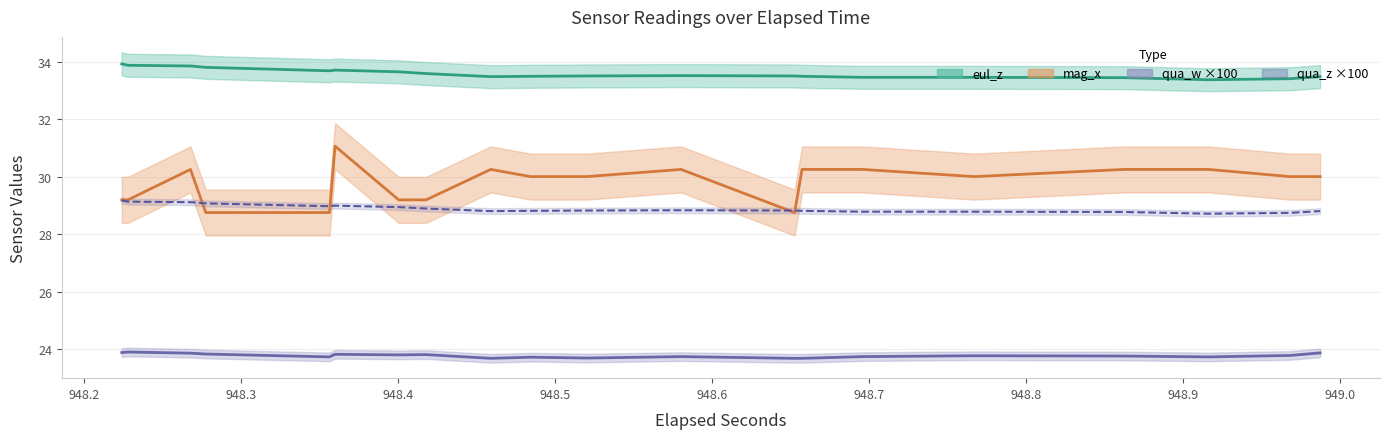

True or false: qua_w ×100 has a value of 23.8 at 948.7.

True